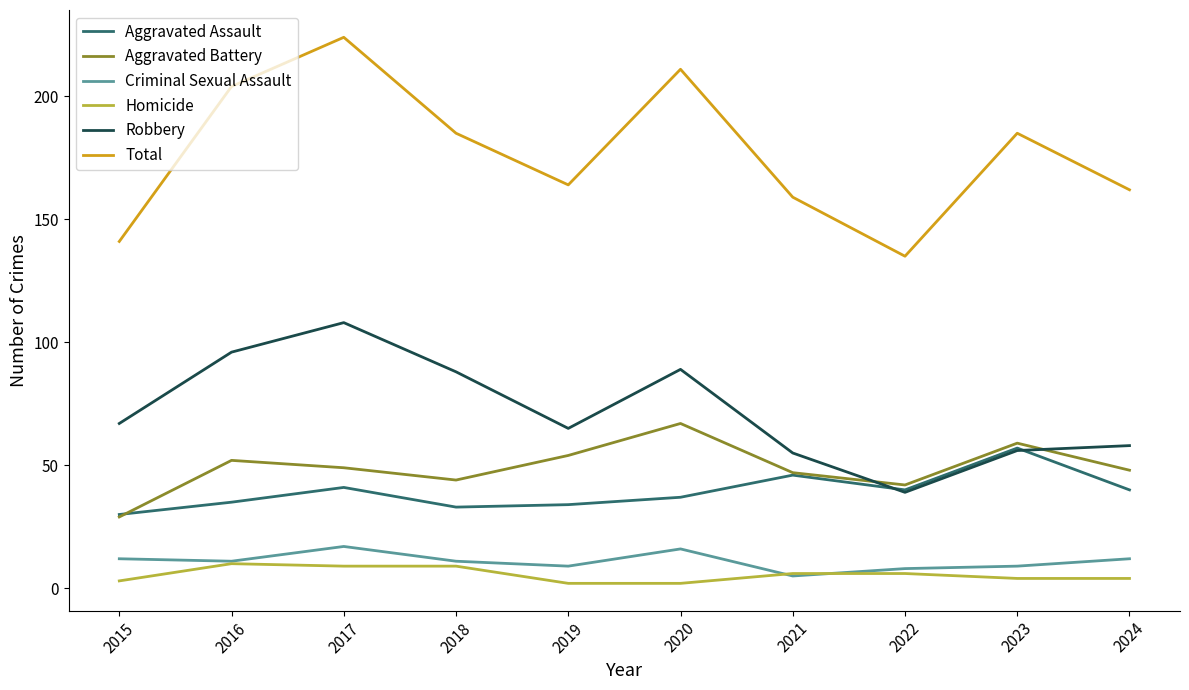

Is it true that Robbery equals 27 at 2017?

False